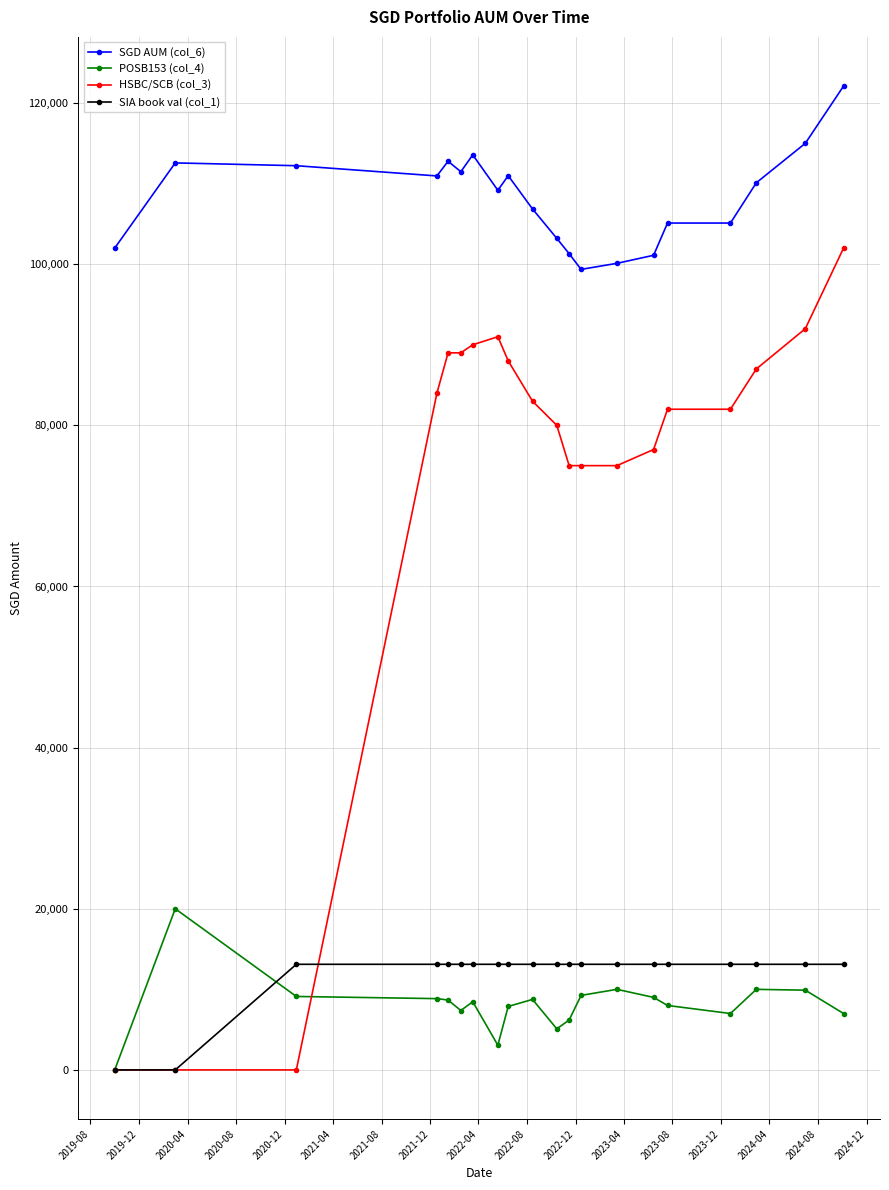

What is the highest value of the HSBC/SCB (col_3) series?

102000.0